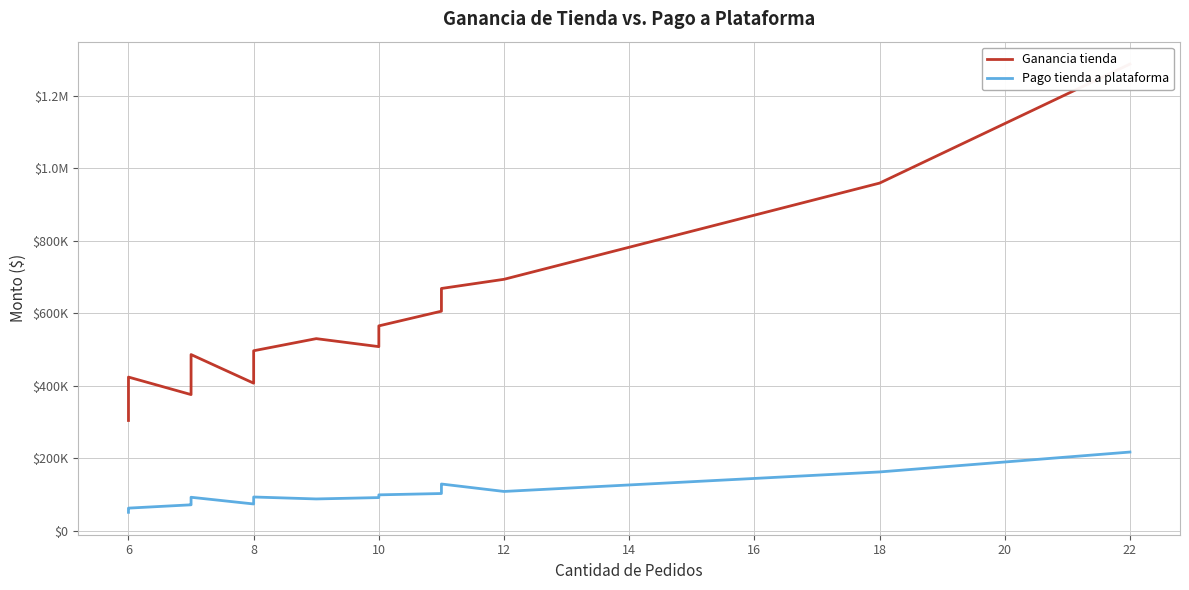

What is the average value of the Pago tienda a plataforma series?

97651.2